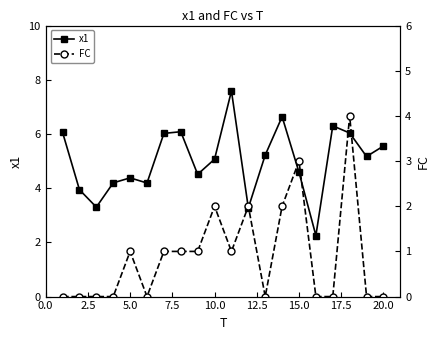

How many interior local peaks does the x1 series have?

5